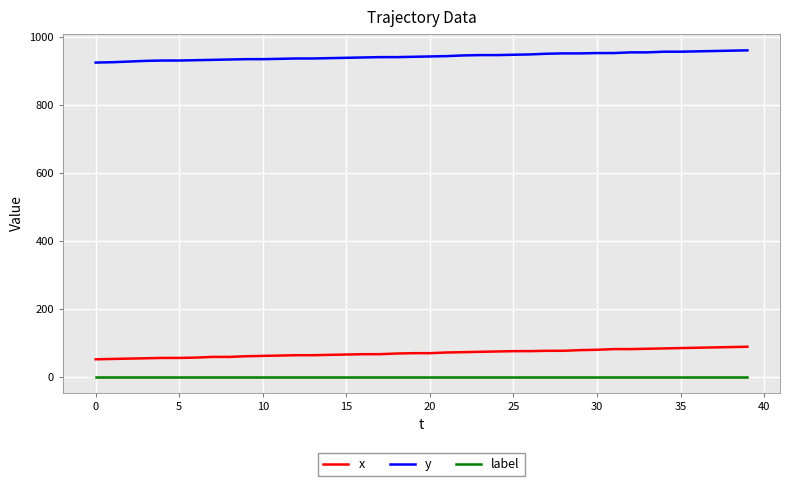

True or false: x and label intersect in this chart.

False